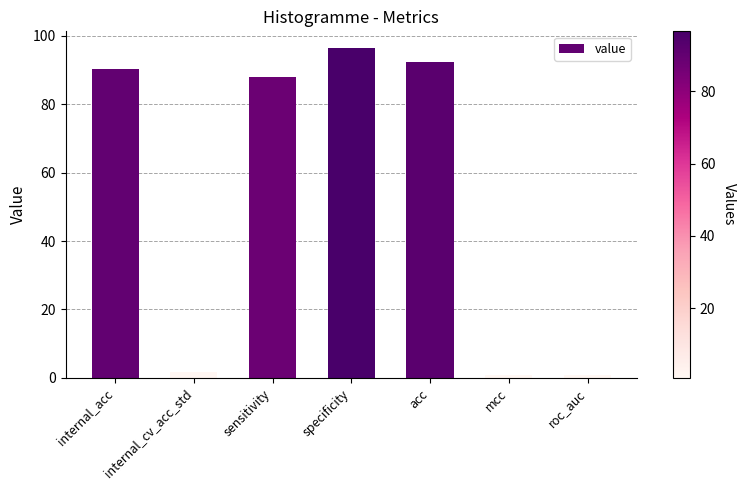

The value at sensitivity is 50.0. True or false?

False